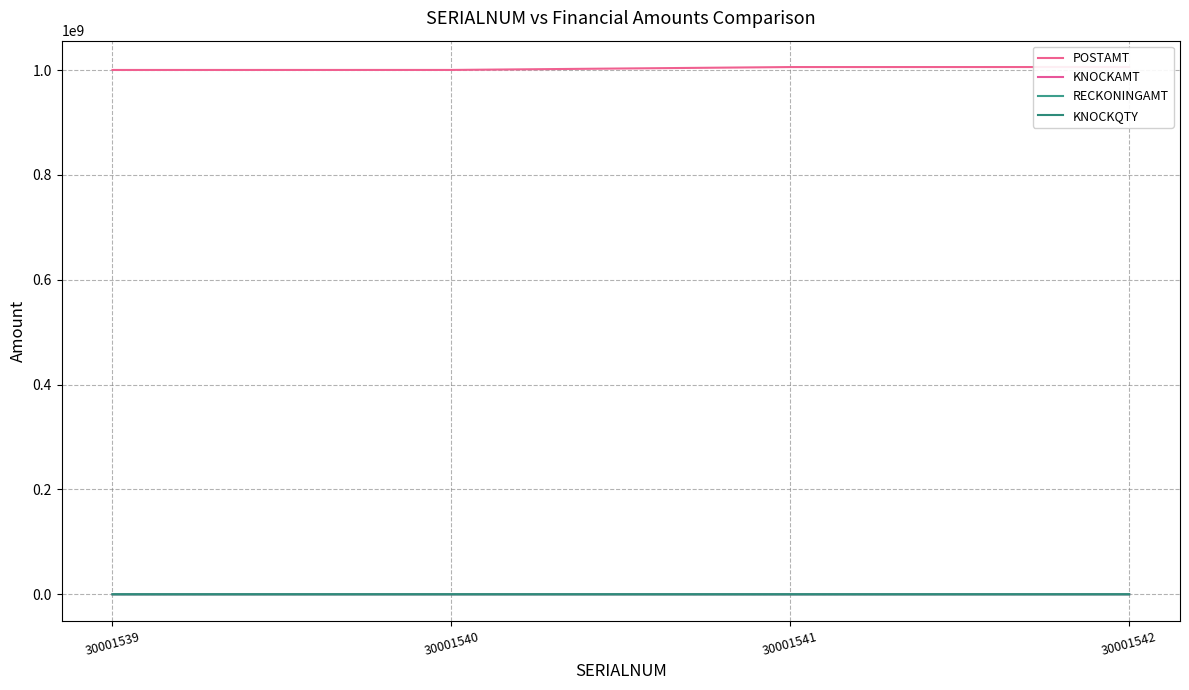

Is the value of RECKONINGAMT at 30001540 greater than the value of KNOCKQTY at 30001540?

Yes